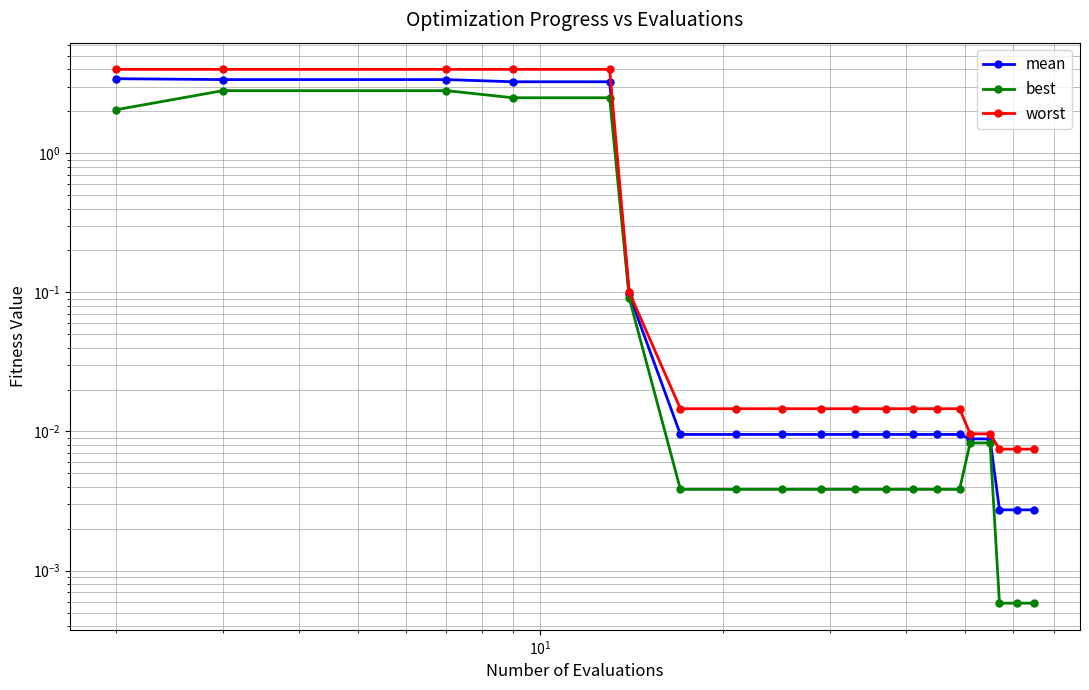

Which series has the largest total across all categories?

worst